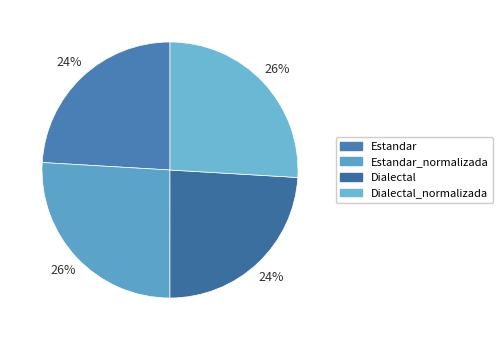

To the nearest percent, what is the average slice percentage?

25%